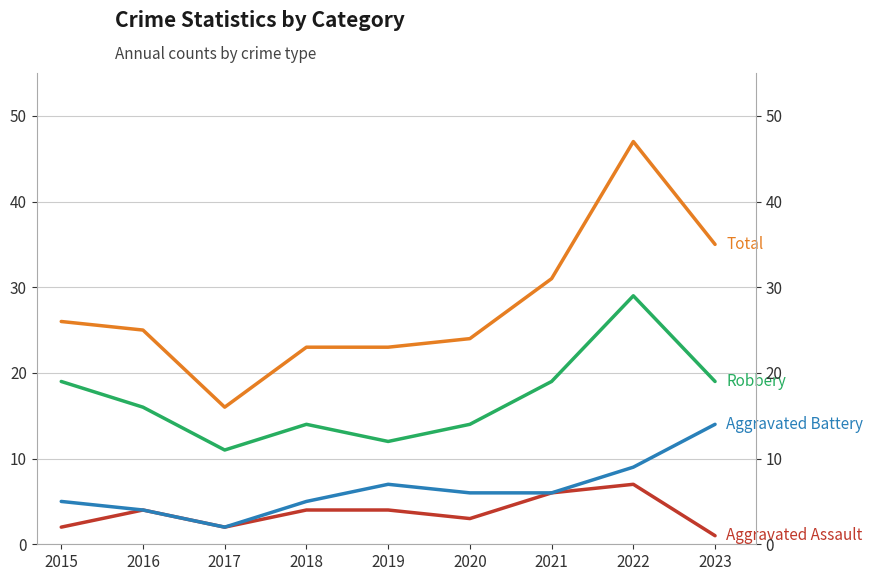

True or false: Aggravated Assault and Total cross at least once.

False